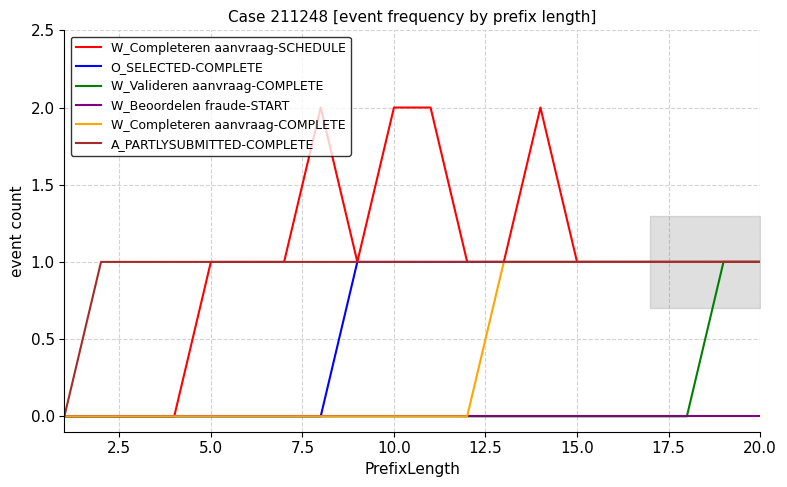

Which series has the widest spread of values?

W_Completeren aanvraag-SCHEDULE